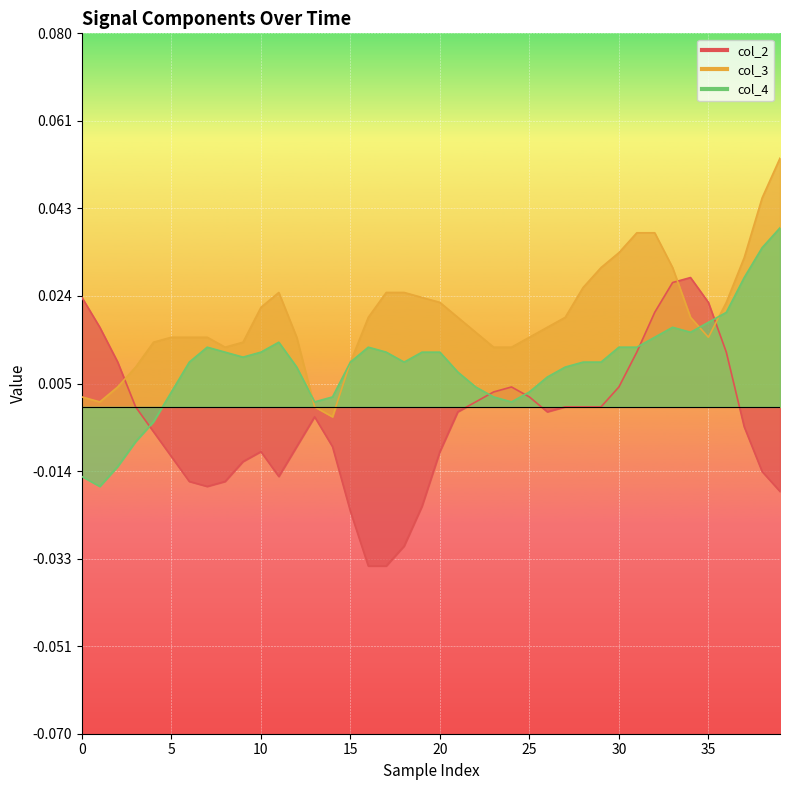

What is the label of the 7th point from the right?

33